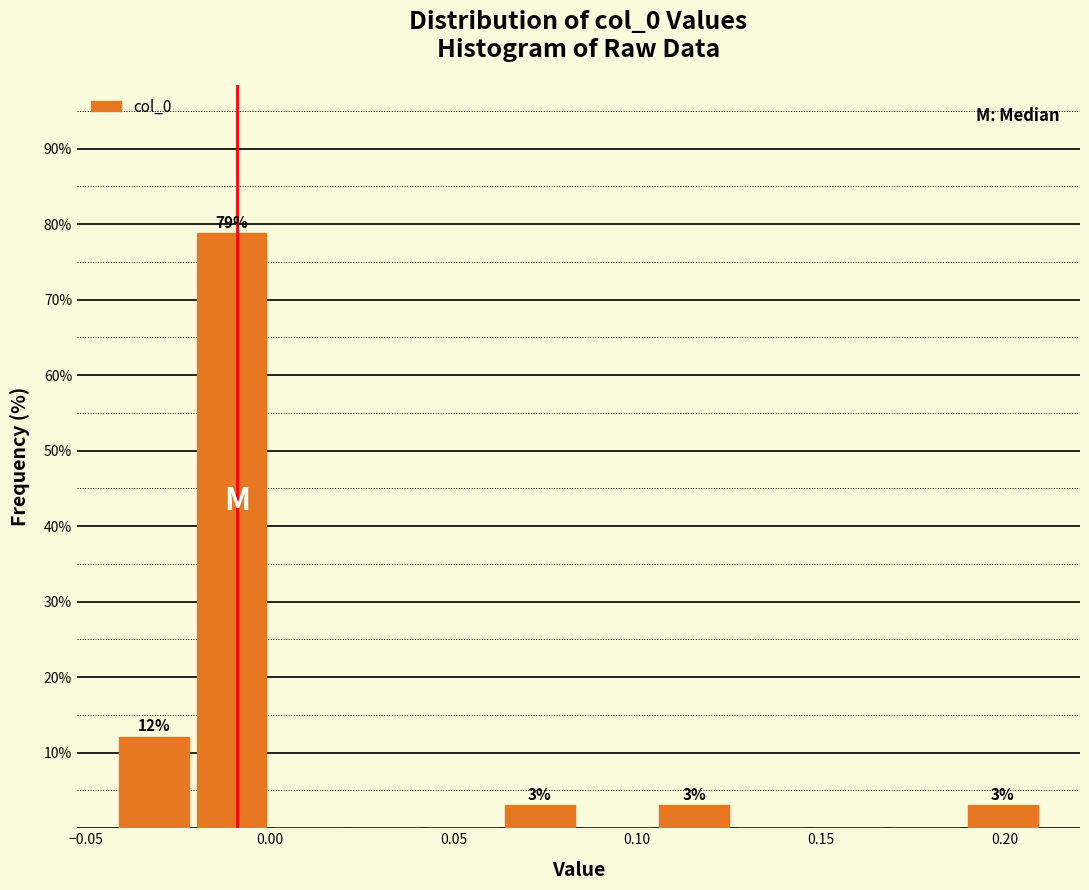

Which range on the x-axis has the tallest bar?

-0.020 to 0.000